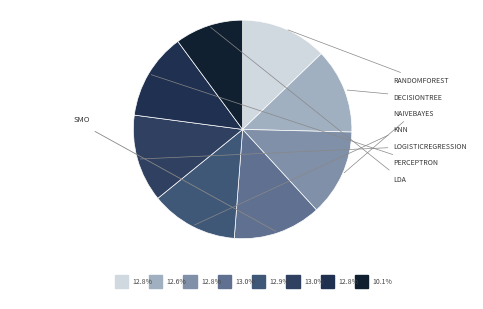

How many segments does this pie chart have?

8